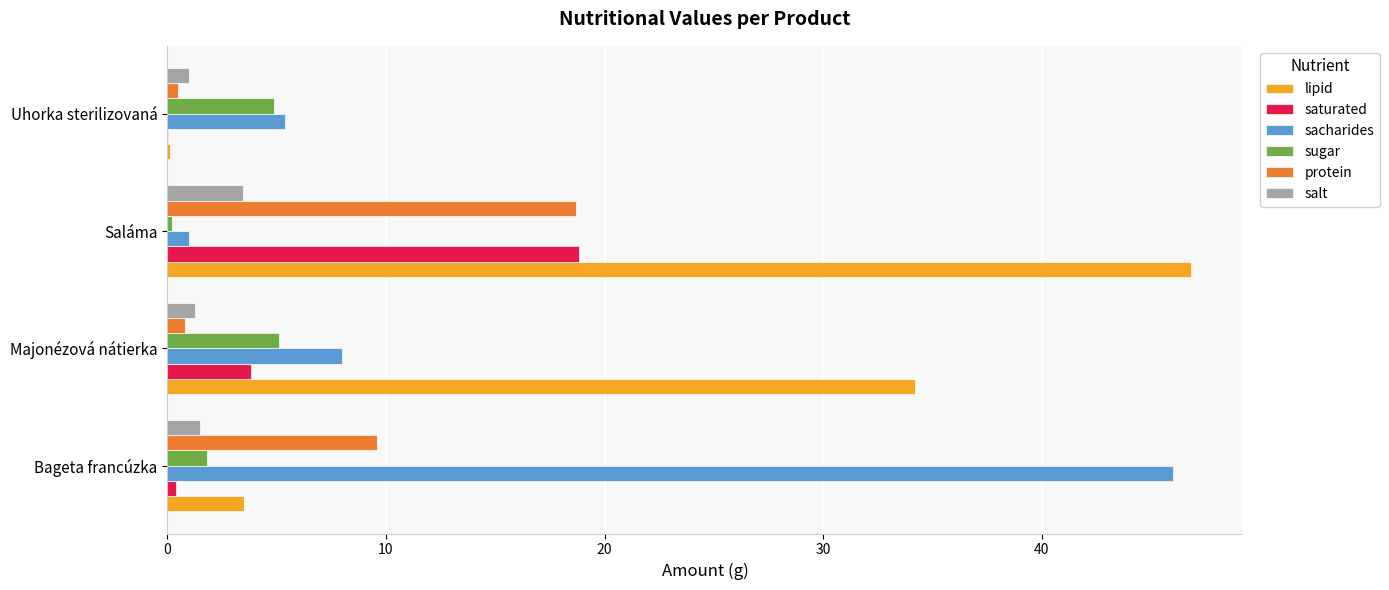

The value of sugar at Bageta francúzka is 1.8. True or false?

True